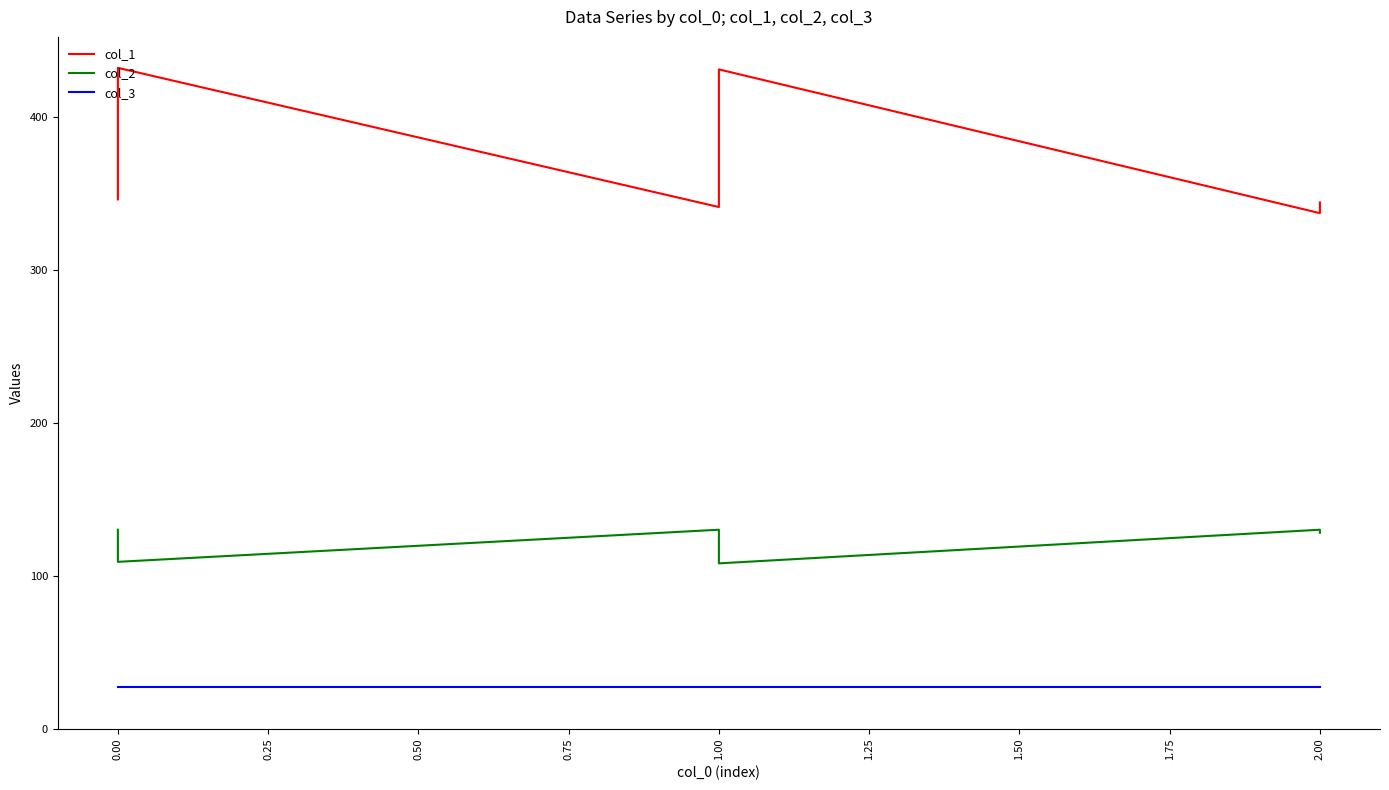

What is the value of the col_3 point at the 10th from the left?

27